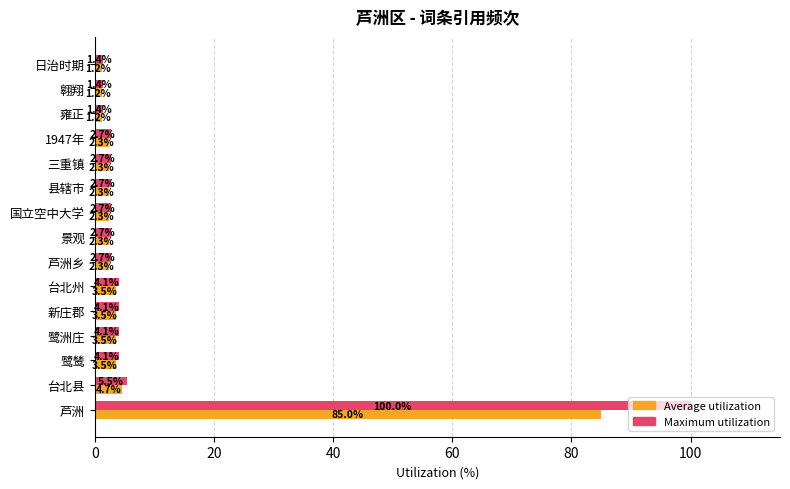

What is the difference between the maximum and minimum values in the Average utilization series?

83.8